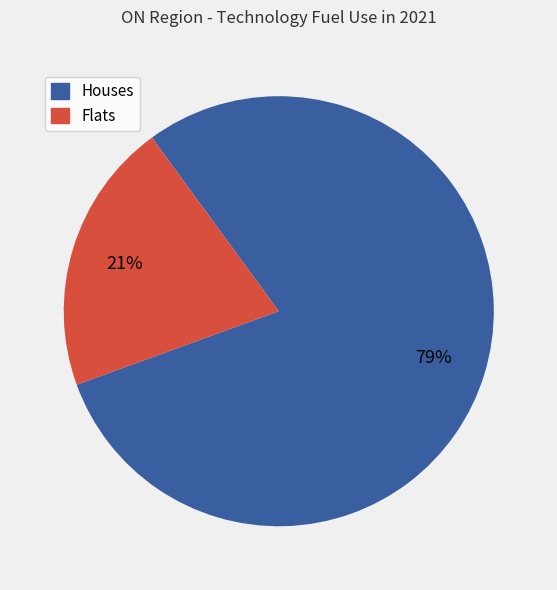

True or false: Flats accounts for 7% of the total.

False